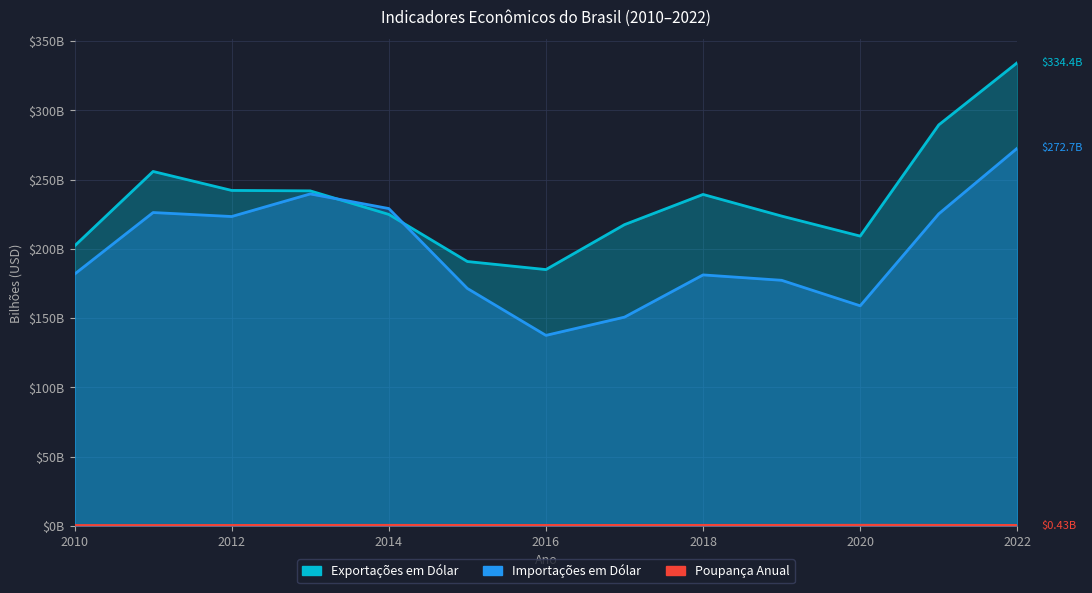

Reading right to left, extract all data points from this chart.

Exportações em Dólar: 2022=334.4	2021=289.5	2020=209.2	2019=223.7	2018=239.3	2017=217.5	2016=185.1	2015=190.9	2014=224.9	2013=241.9	2012=242.2	2011=255.9	2010=202.1
Importações em Dólar: 2022=272.7	2021=225.3	2020=158.9	2019=177.3	2018=181.2	2017=150.7	2016=137.6	2015=171.5	2014=229.1	2013=239.7	2012=223.4	2011=226.2	2010=181.8
Poupança Anual: 2022=0.4	2021=0.5	2020=0.5	2019=0.5	2018=0.5	2017=0.4	2016=0.4	2015=0.4	2014=0.5	2013=0.5	2012=0.4	2011=0.4	2010=0.4